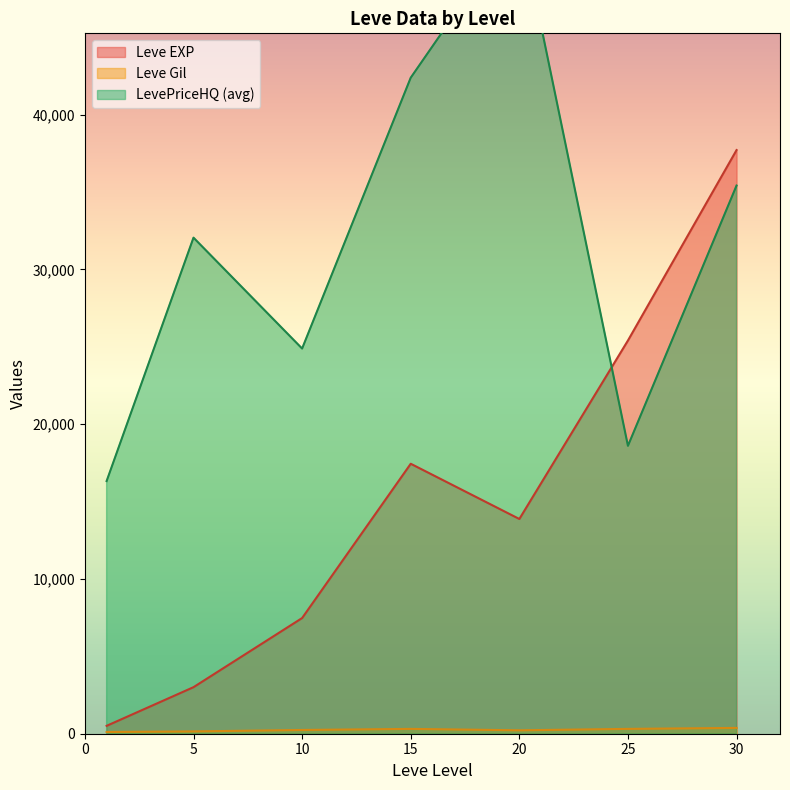

Is the value of Leve EXP at 10 greater than the value of Leve Gil at 25?

Yes